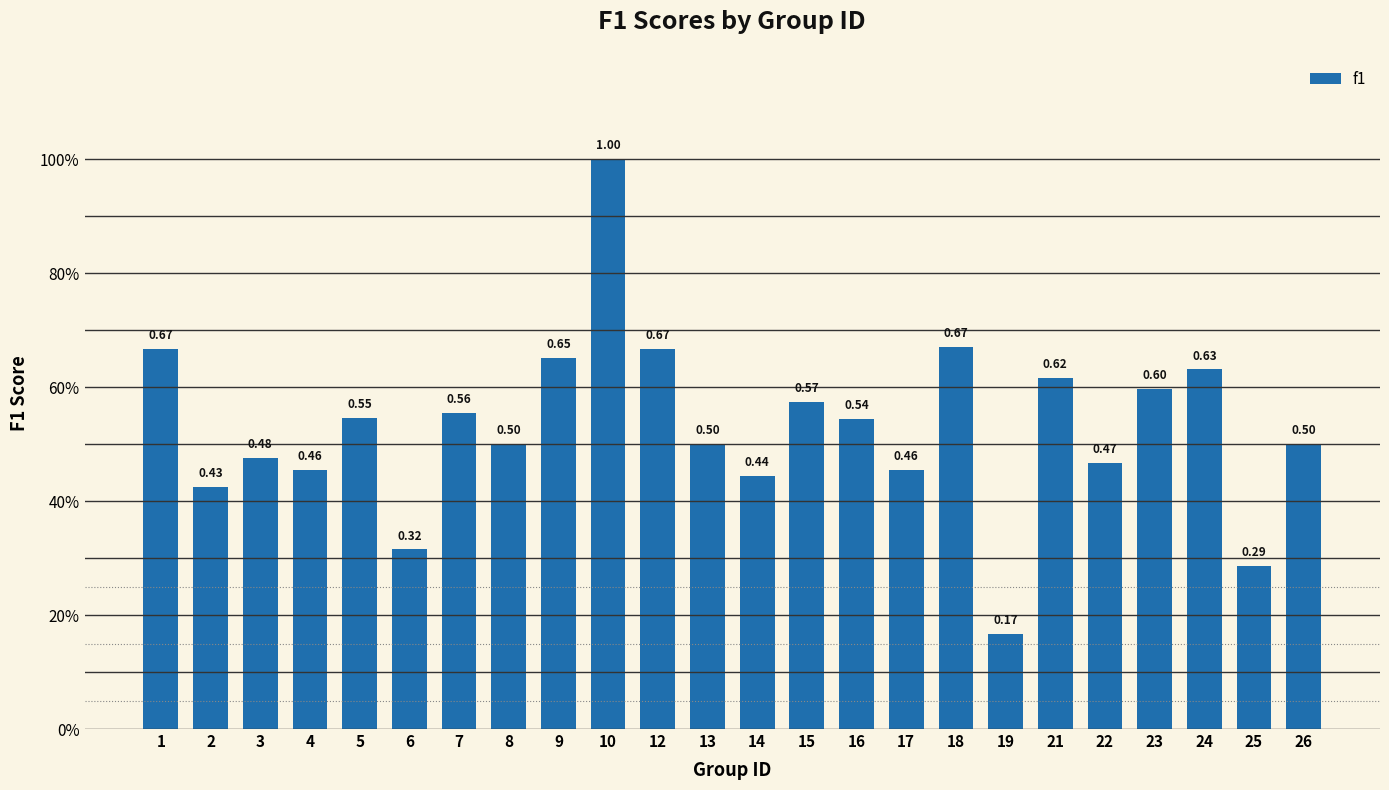

List the labels in order of value, largest first.

10, 18, 1, 12, 9, 24, 21, 23, 15, 7, 5, 16, 8, 13, 26, 3, 22, 4, 17, 14, 2, 6, 25, 19